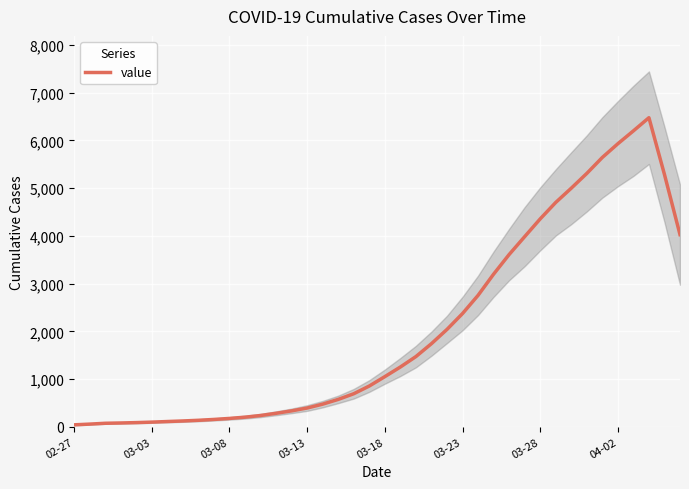

The value at 31 is 4701.0. True or false?

True